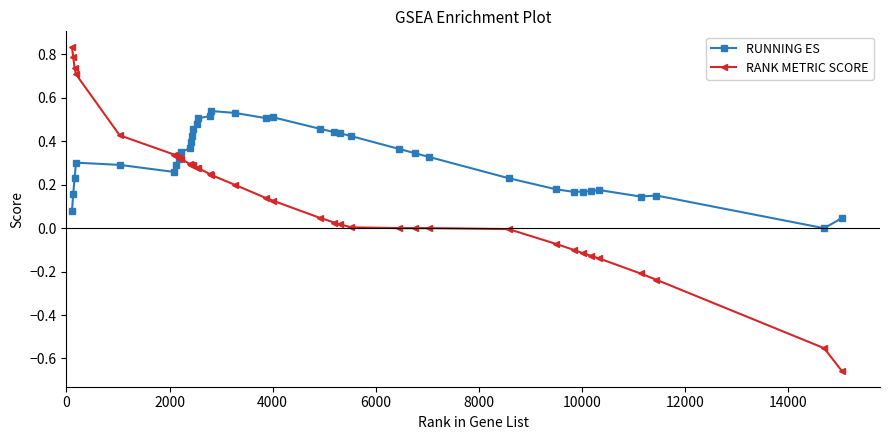

Count the number of categories in the chart.

37